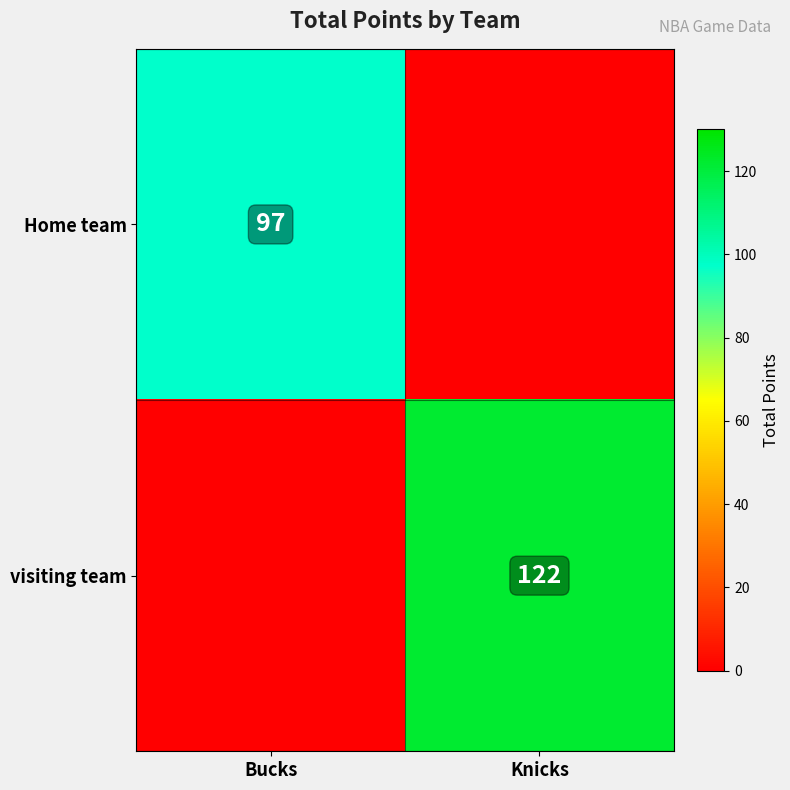

True or false: visiting team has a value of 30 at Knicks.

False